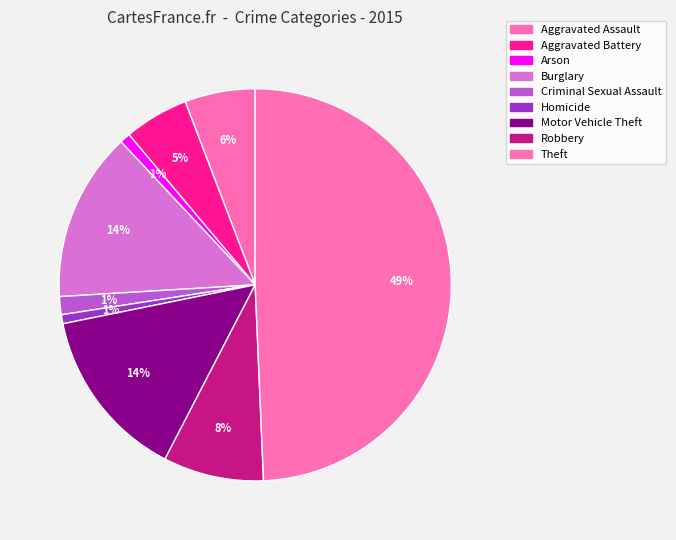

Is it true that Theft is 40% of the pie?

False